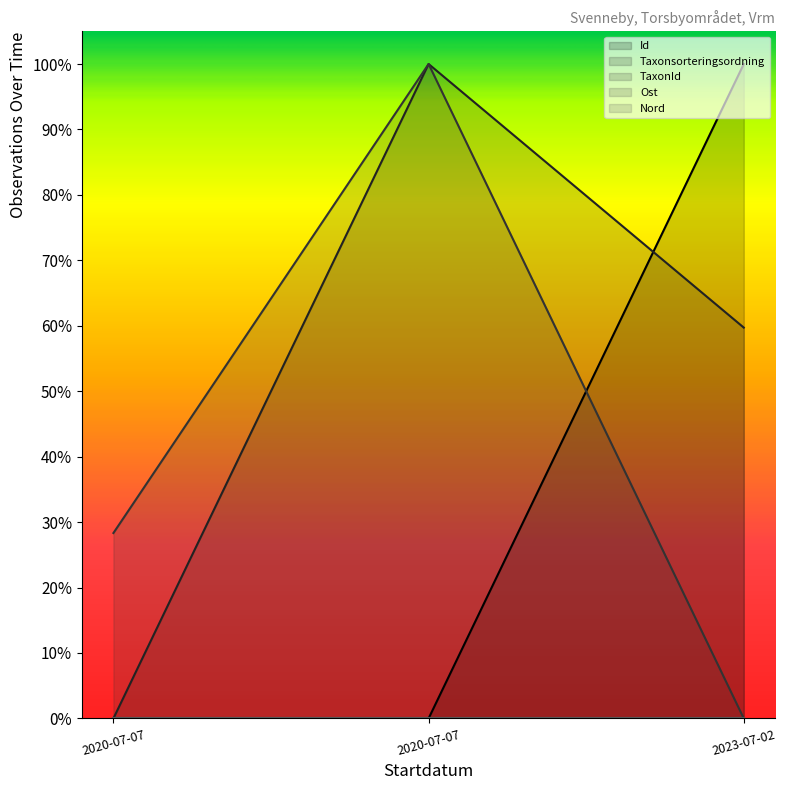

How many data points does each series have?

3